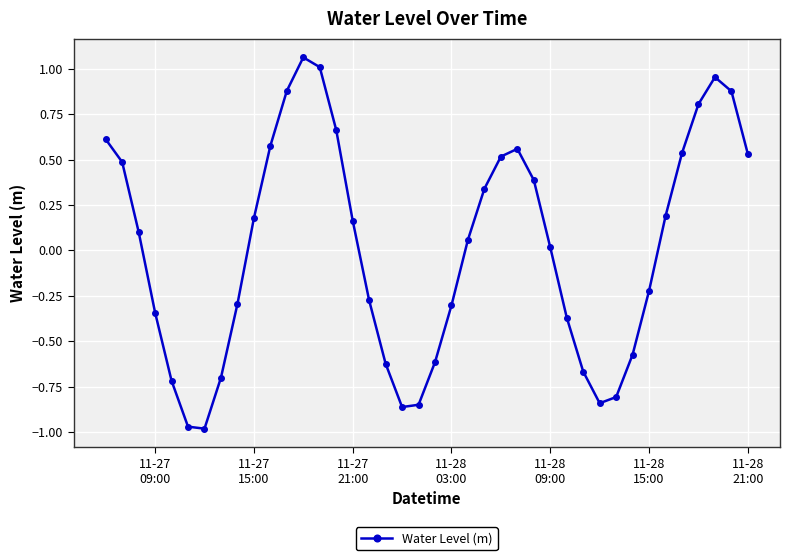

How many values are above zero?

22